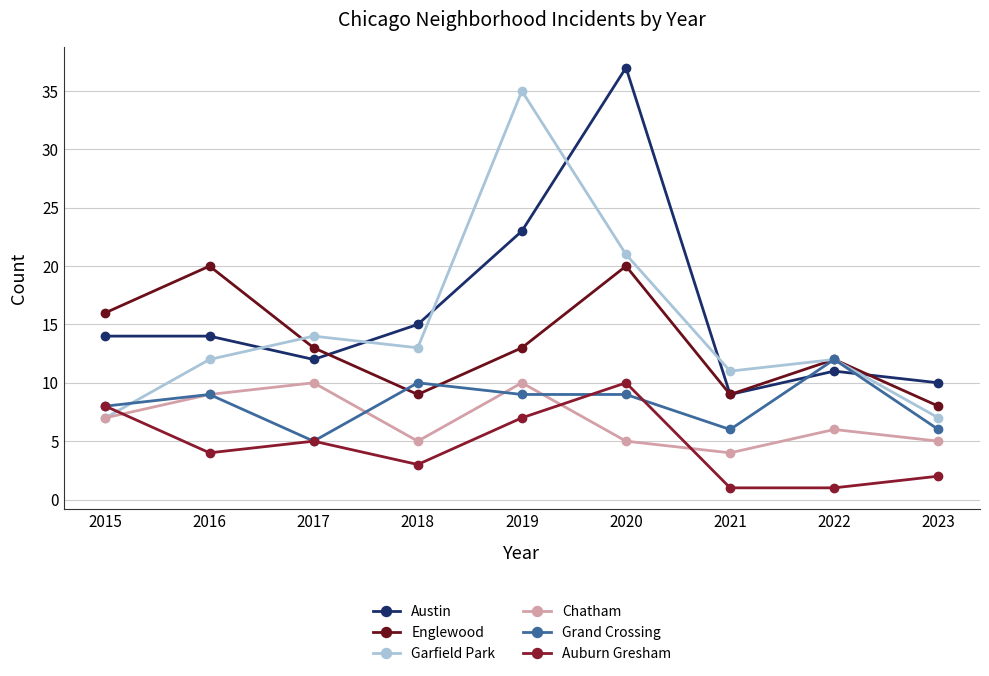

List the series in order of their peak value, lowest first.

Chatham, Auburn Gresham, Grand Crossing, Englewood, Garfield Park, Austin